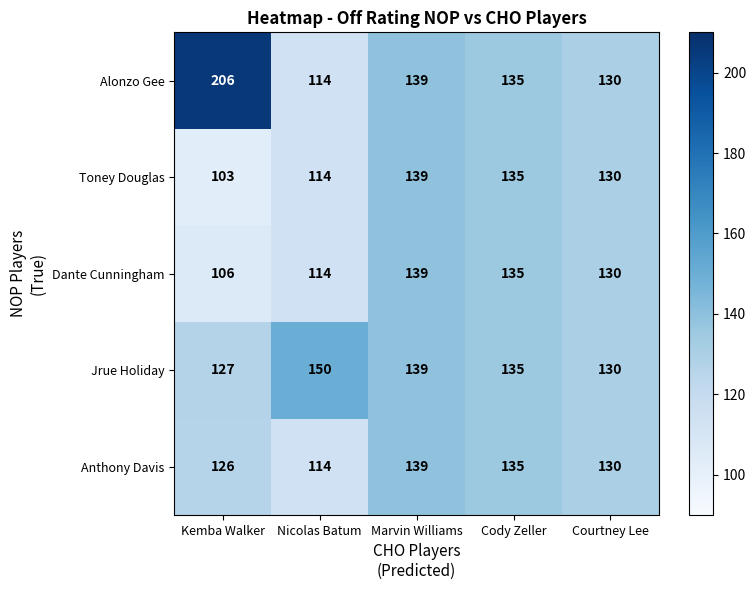

True or false: Anthony Davis has a value of 234 at Marvin Williams.

False